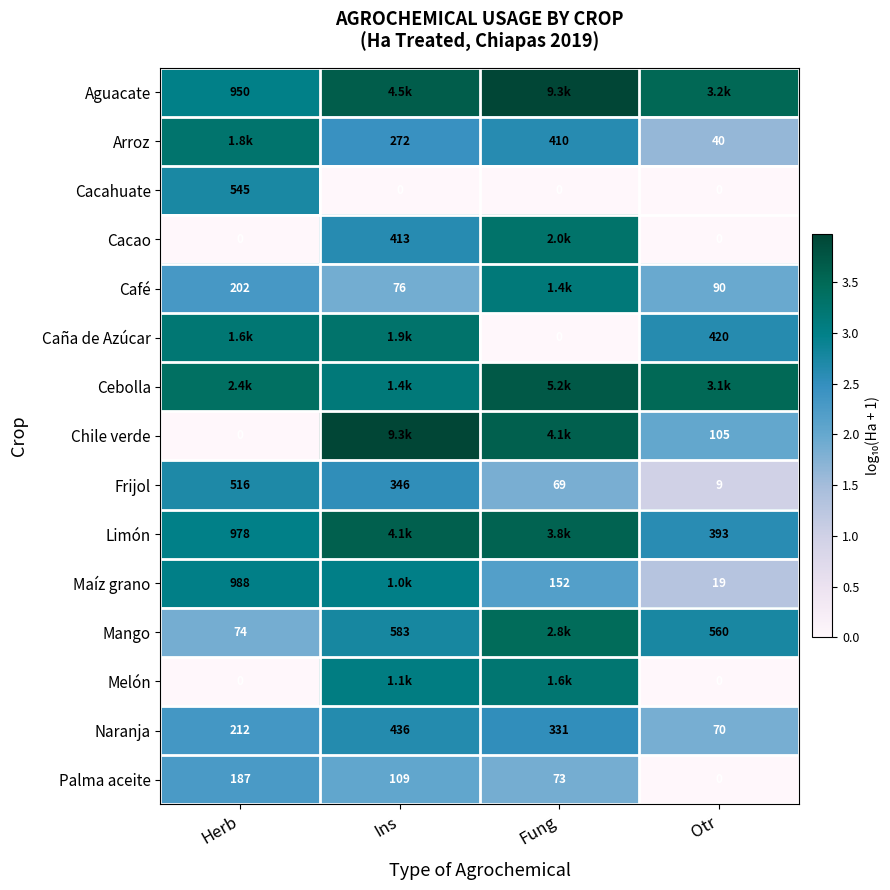

List the labels in order of Frijol value, smallest first.

Otr, Fung, Ins, Herb